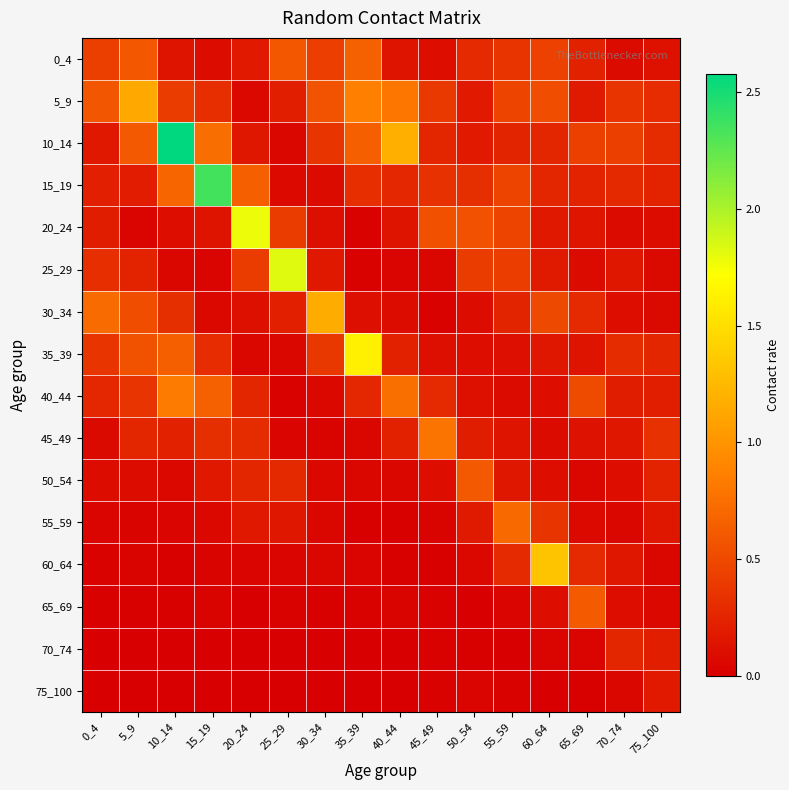

Count the number of data series in this chart.

16